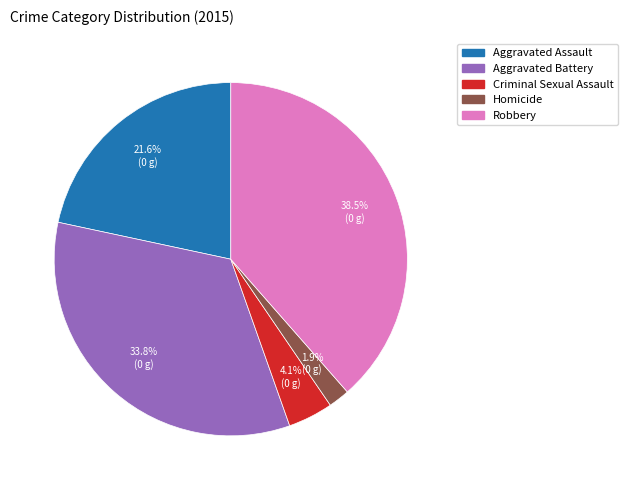

Which category has the biggest portion of the pie?

Robbery